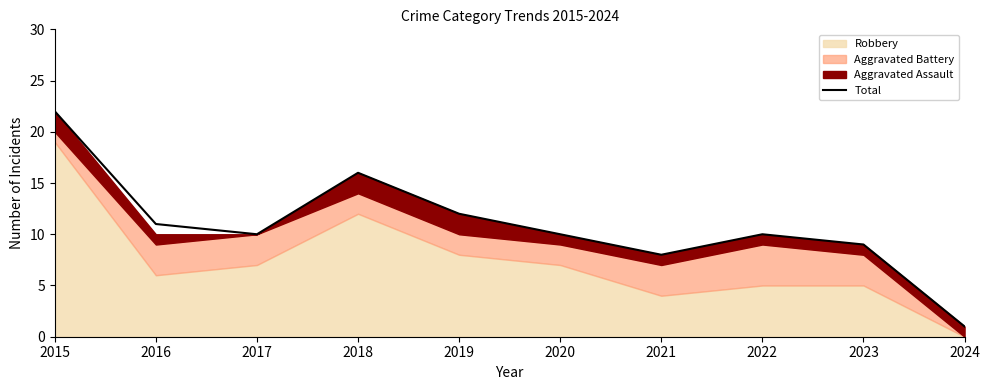

True or false: the data shows 12 at 2019.

True